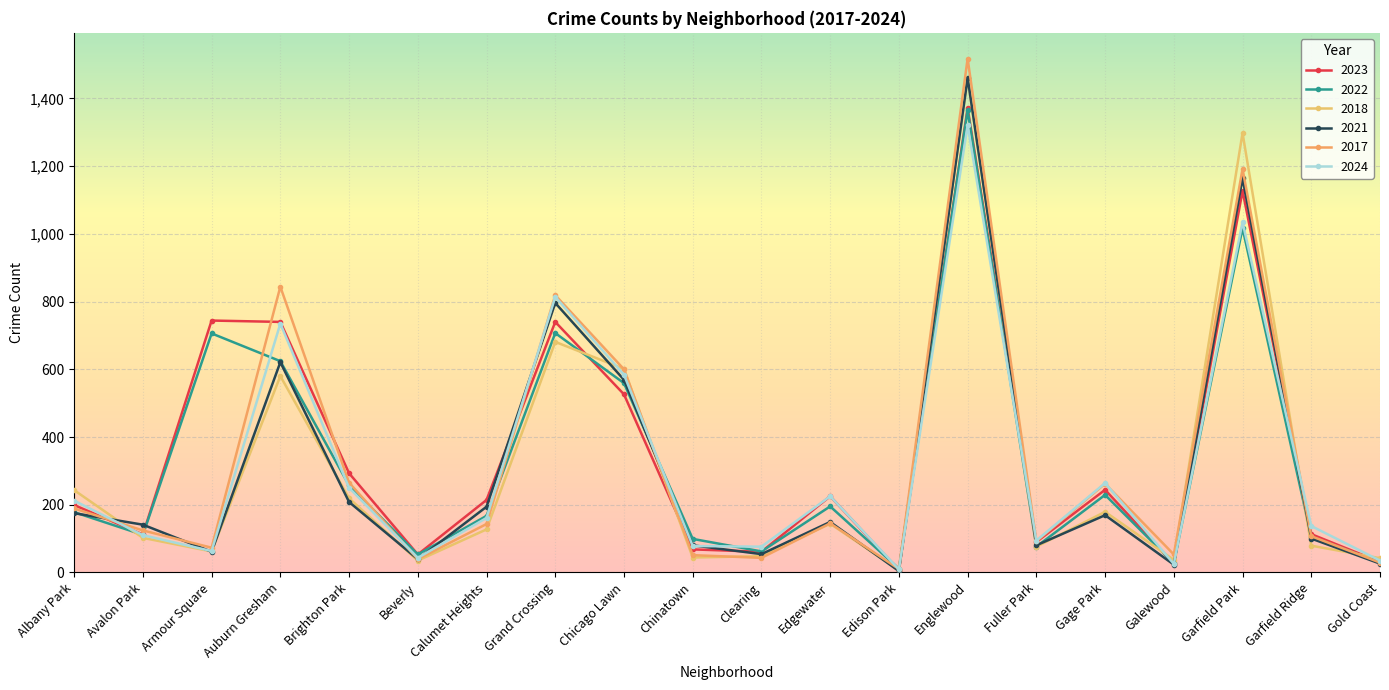

How many times do 2021 and 2022 cross each other?

8